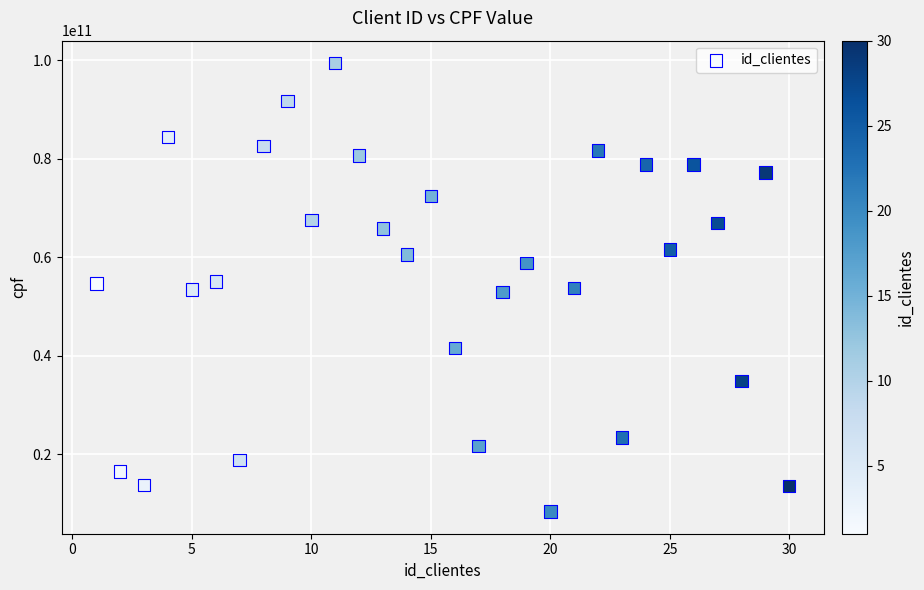

What is the range of Y values (max minus min)?

90991057492